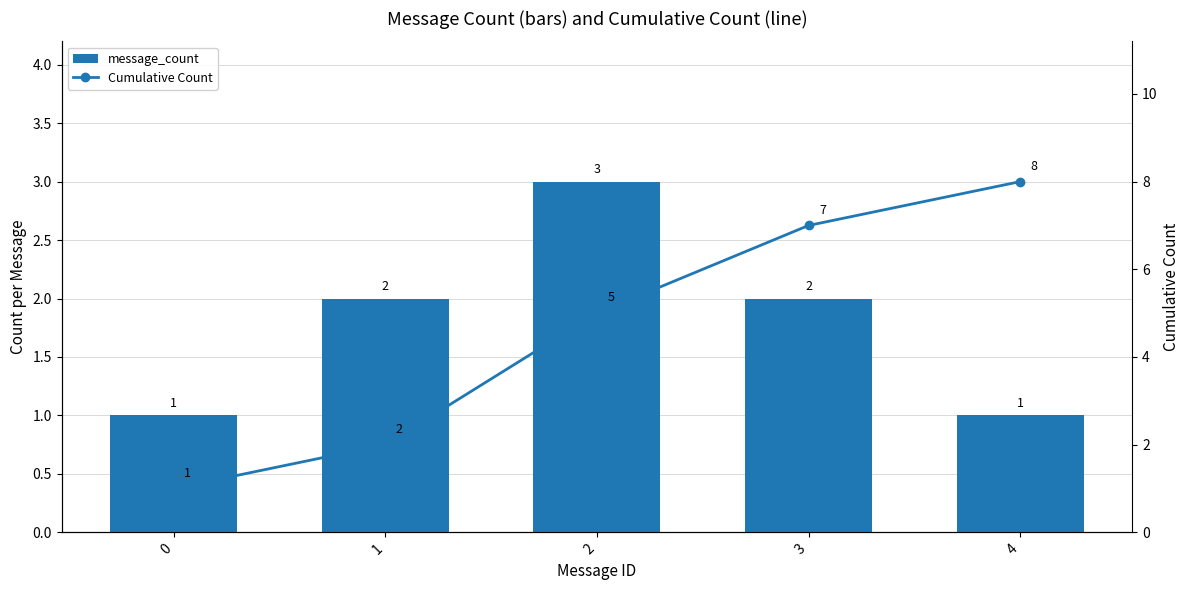

How many values in the message_count series exceed 2?

1